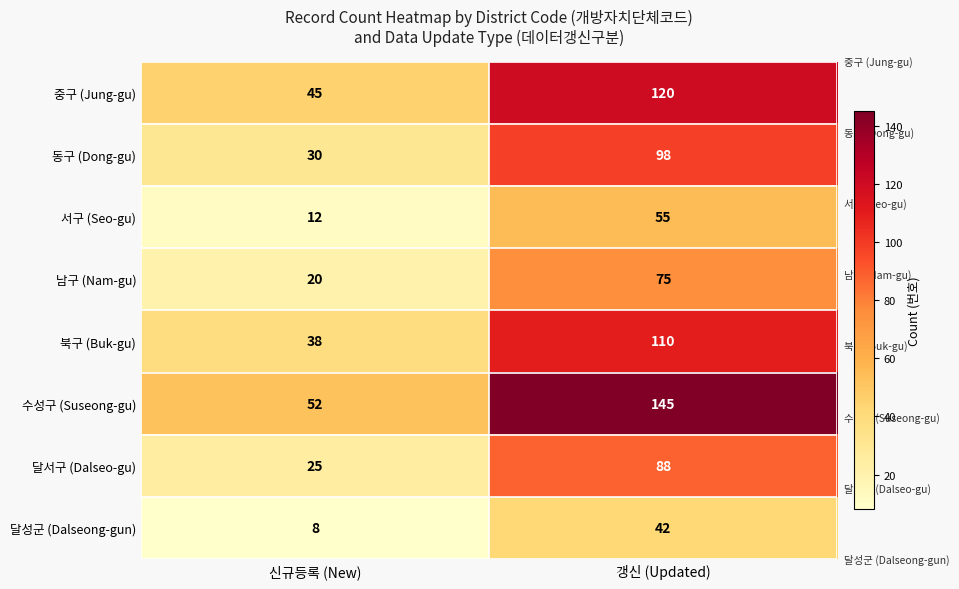

What is the sum of the 중구 (Jung-gu) values at 갱신 (Updated) and 신규등록 (New)?

165